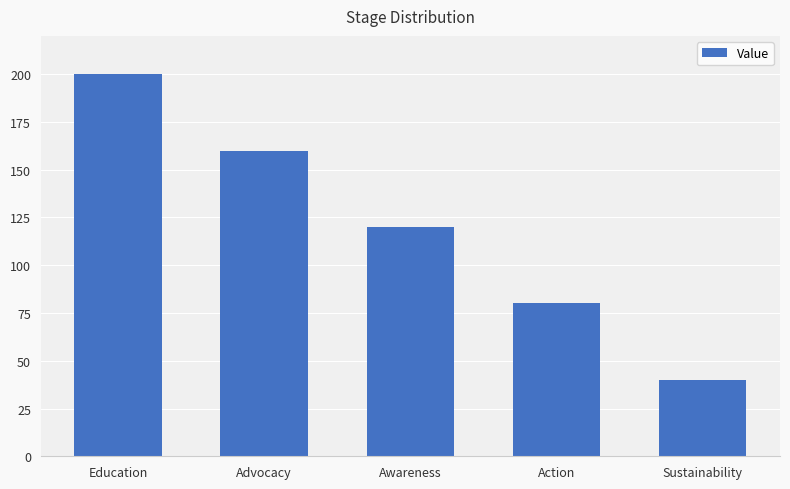

Approximately how many times larger is the value at Awareness compared to Advocacy?

0.8